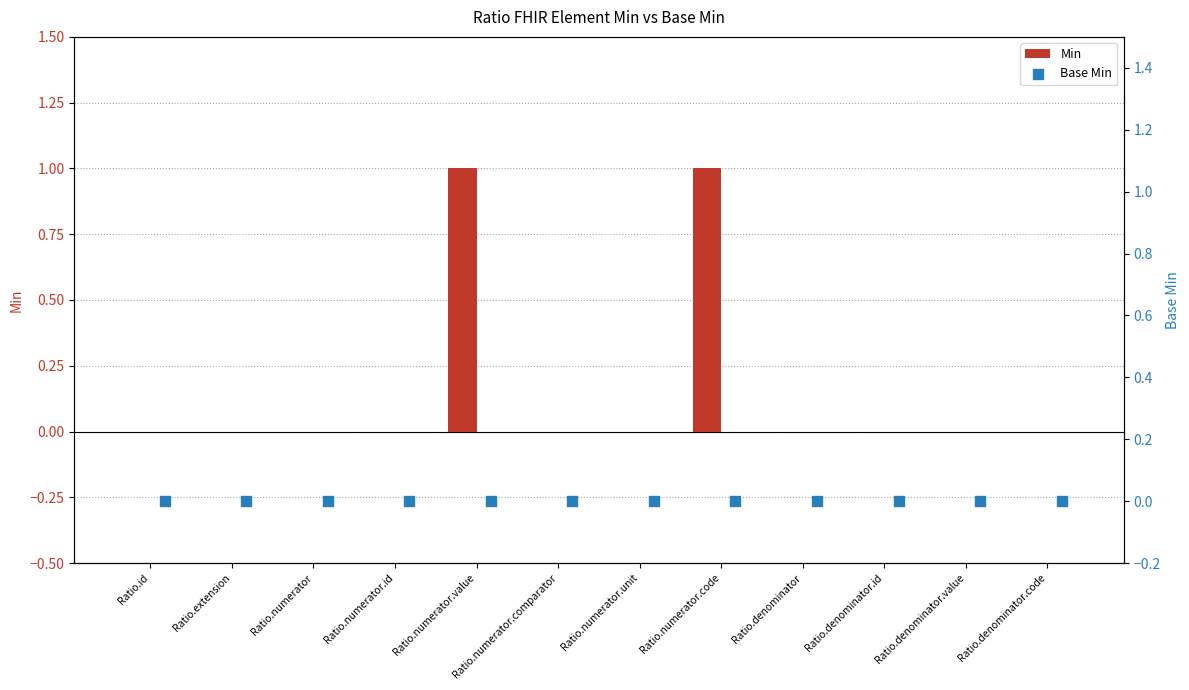

Is the value of Min at Ratio.numerator.unit greater than the value of Base Min at Ratio.denominator.id?

No